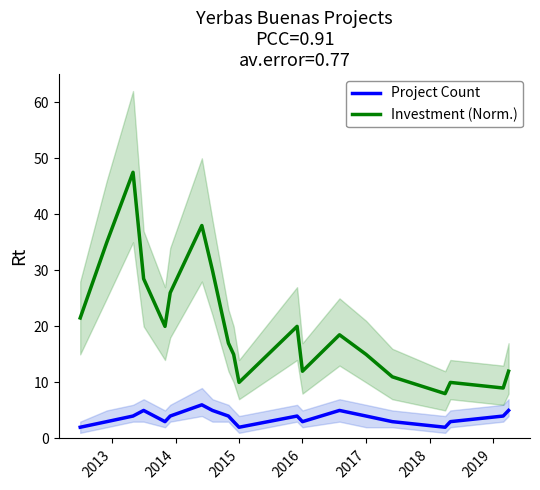

The Project Count series shows 5.8 at 2014. True or false?

False